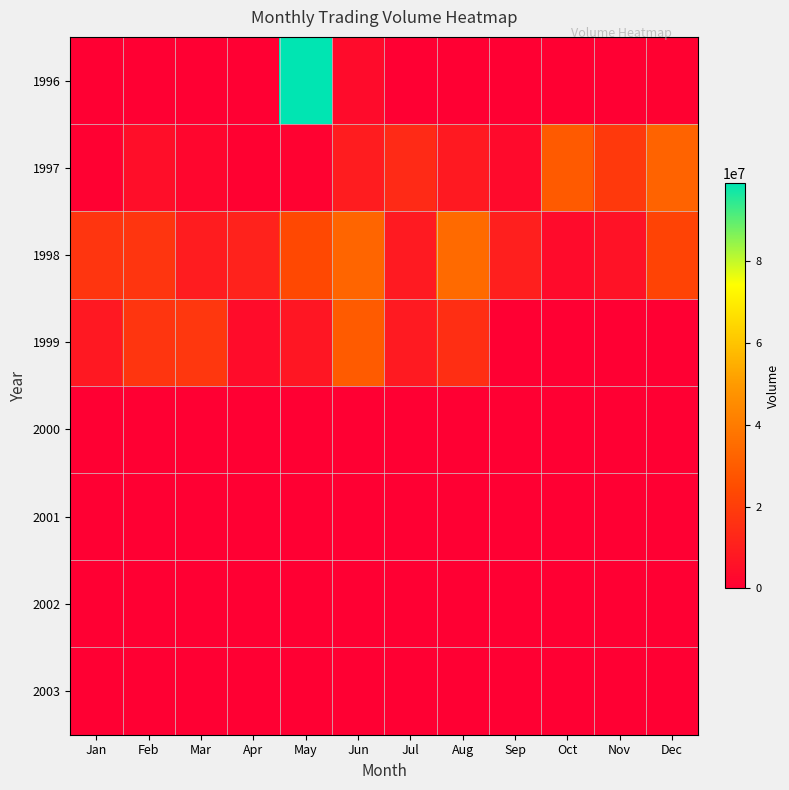

Reading left to right, what are all the values shown in this chart?

1996: Jan=0	Feb=0	Mar=0	Apr=0	May=99113490	Jun=3733546	Jul=0	Aug=0	Sep=64593	Oct=335887	Nov=155024	Dec=710531
1997: Jan=439238	Feb=4676625	Mar=2131606	Apr=658859	May=1007663	Jun=9443678	Jul=13926524	Aug=8448926	Sep=3345972	Oct=29287050	Nov=18758175	Dec=32180870
1998: Jan=17375859	Feb=17337103	Mar=9482433	Apr=11045615	May=23576909	Jun=32968923	Jul=8565194	Aug=34596700	Sep=10231727	Oct=3991920	Nov=6058938	Dec=22026645
1999: Jan=7983848	Feb=17517967	Mar=17905532	Apr=4108191	May=7376658	Jun=29739209	Jul=8707303	Aug=15115055	Sep=0	Oct=0	Nov=0	Dec=0
2000: Jan=0	Feb=0	Mar=0	Apr=0	May=0	Jun=0	Jul=0	Aug=0	Sep=0	Oct=0	Nov=0	Dec=0
2001: Jan=0	Feb=0	Mar=0	Apr=0	May=0	Jun=0	Jul=0	Aug=0	Sep=0	Oct=0	Nov=0	Dec=0
2002: Jan=0	Feb=0	Mar=0	Apr=0	May=0	Jun=0	Jul=0	Aug=0	Sep=0	Oct=0	Nov=0	Dec=0
2003: Jan=0	Feb=0	Mar=0	Apr=0	May=0	Jun=0	Jul=0	Aug=0	Sep=0	Oct=0	Nov=0	Dec=0